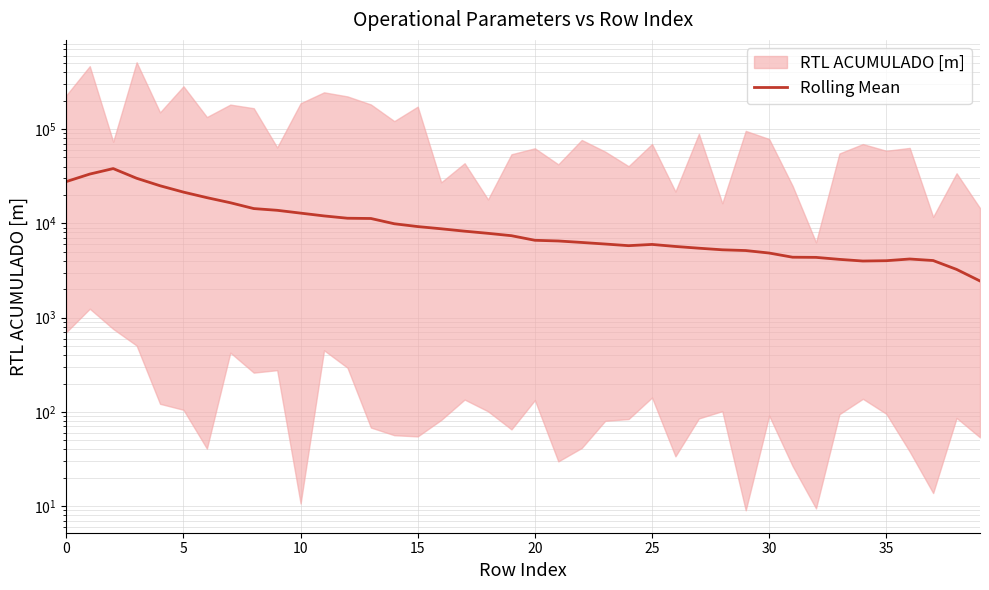

Does the chart display data point markers on the line(s)?

No